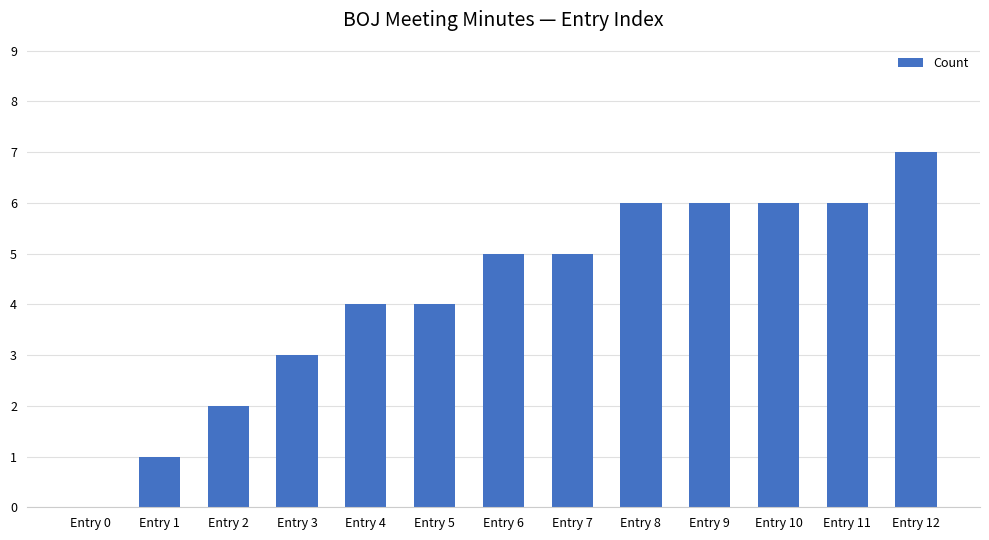

How many distinct data groups are displayed?

1